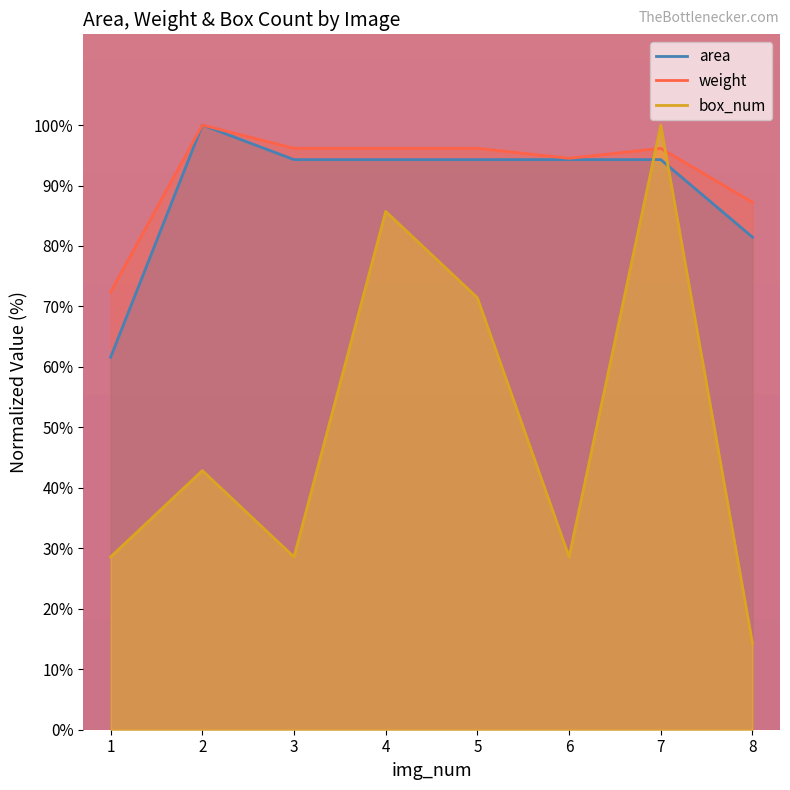

How many lines are shown in the chart?

3